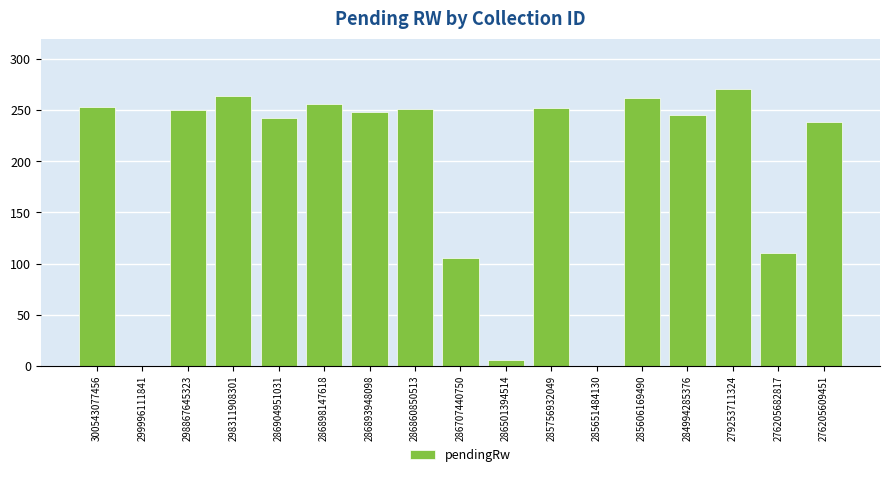

Where does the data first go above 248?

300543077456